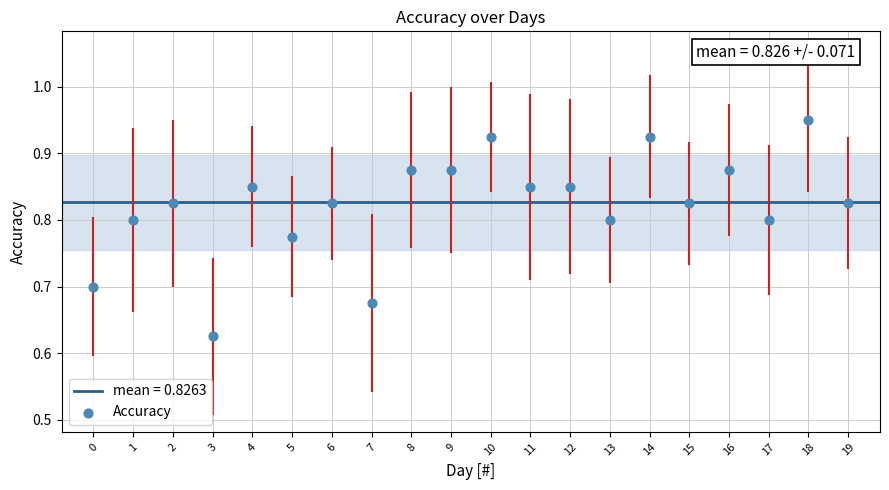

What is the range of Y values (max minus min)?

0.3